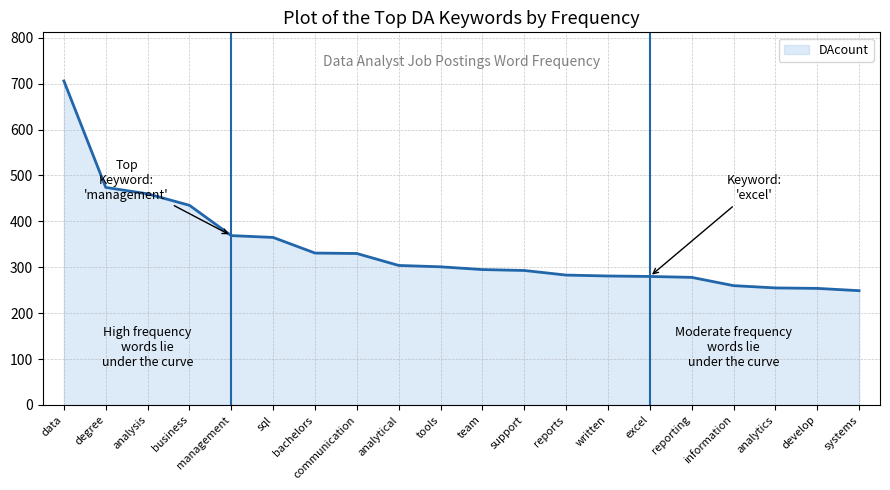

What is the sum of the values at sql and team?

660